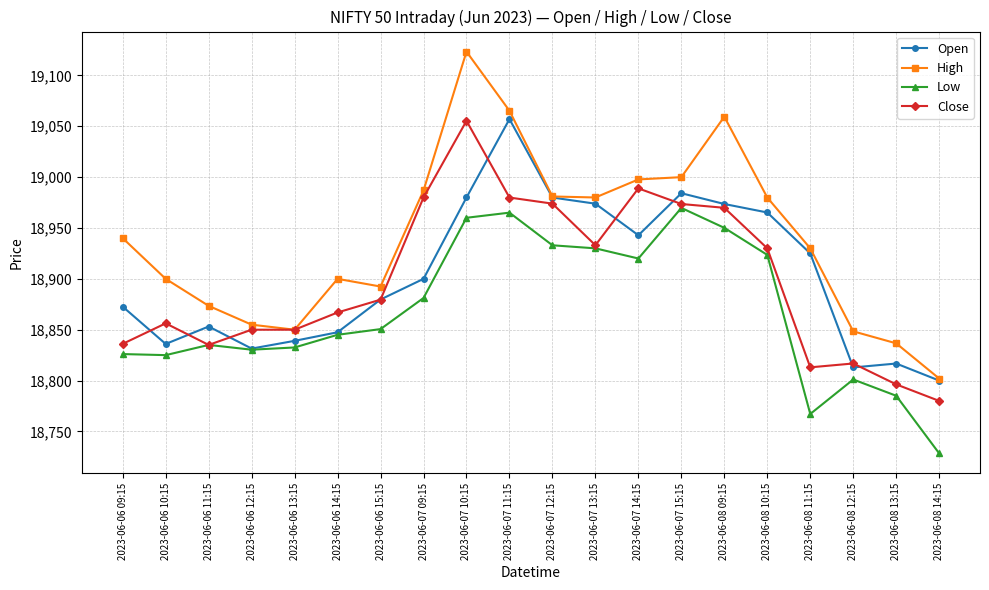

What are all the series names shown in the legend?

Open, High, Low, Close